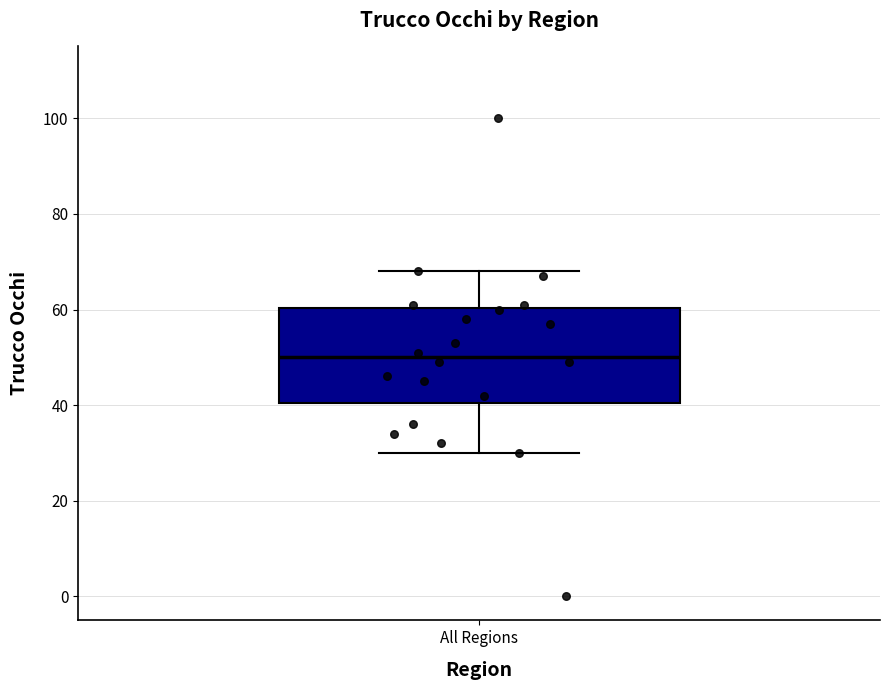

Read this box plot against the y-axis: the position of the median line, the range covered by the box, and the ends of both whiskers. The values are not printed on the chart, so give them approximately, as read against the axis.

median 50, box 40 to 60, whiskers 30 to 68